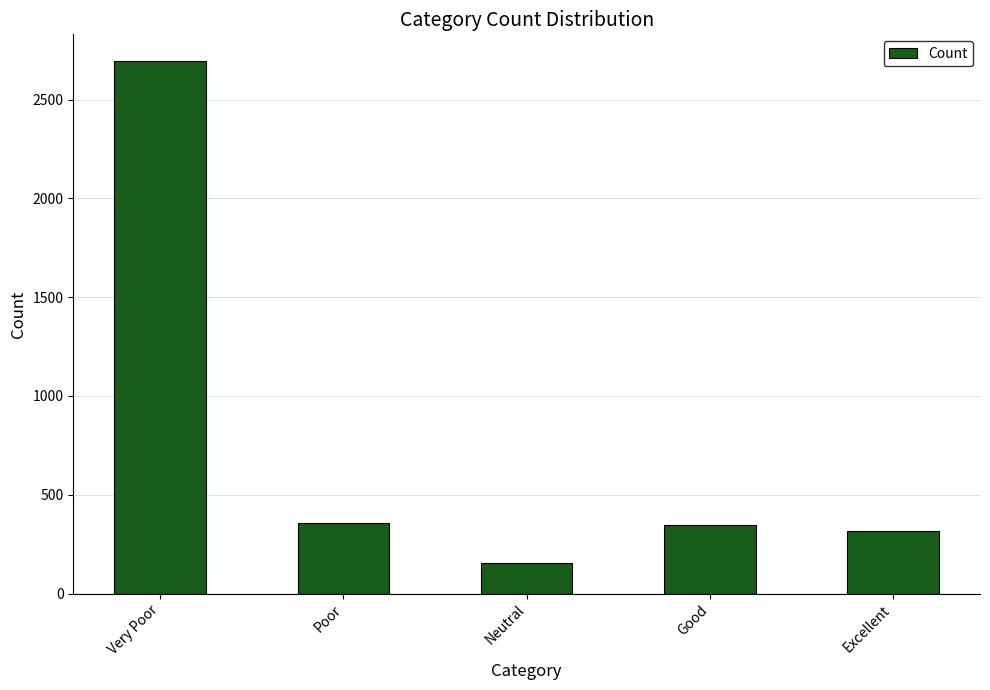

The value at Neutral is 157. True or false?

True